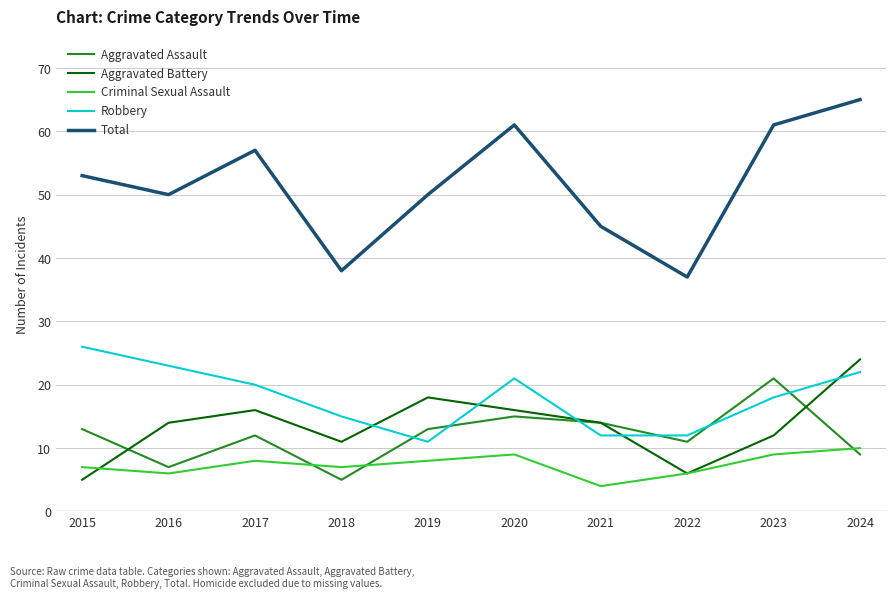

How many intersections are there between Robbery and Aggravated Battery?

5